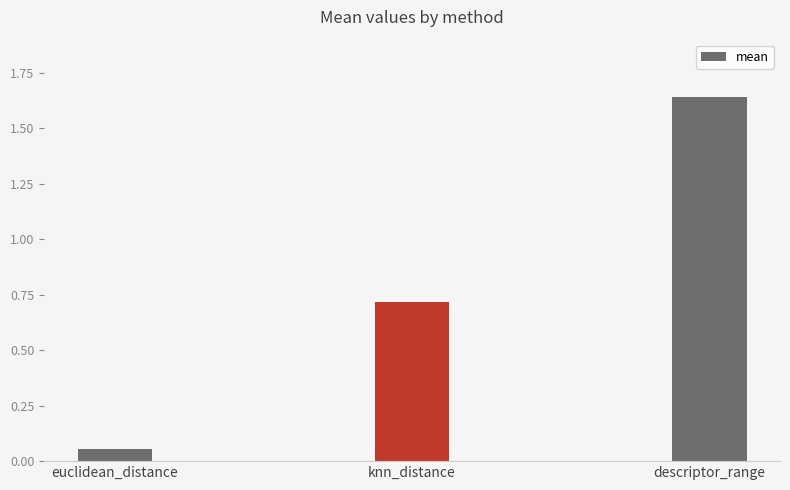

Rank the categories by value from highest to lowest.

descriptor_range, knn_distance, euclidean_distance